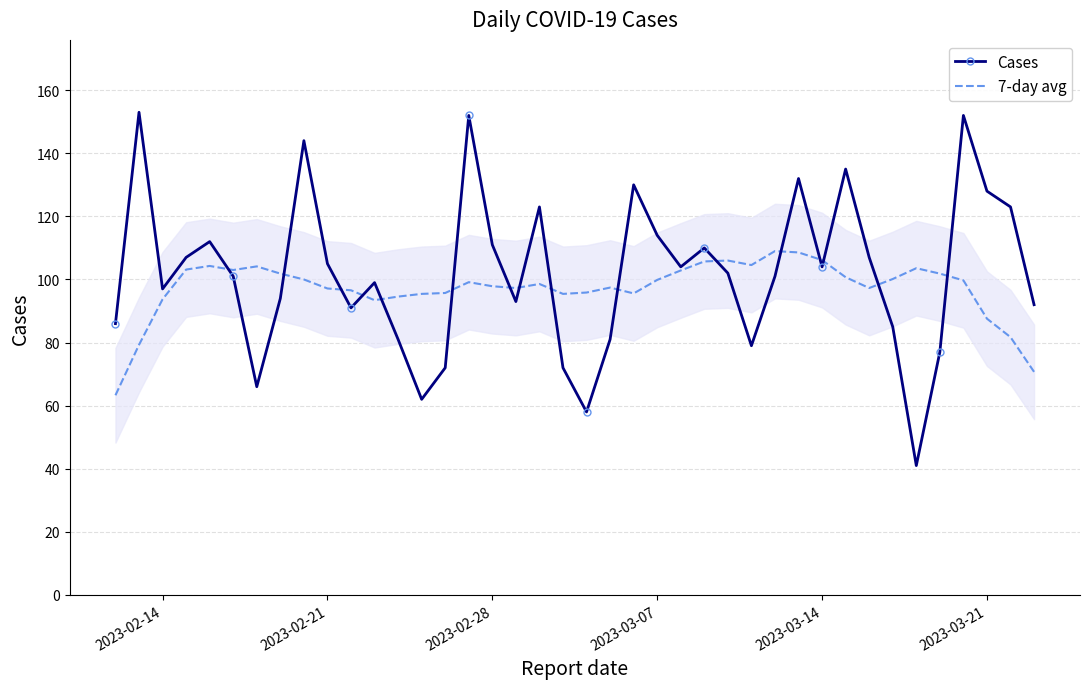

Is it true that 7-day avg equals 93.7 at 2023-02-14?

True